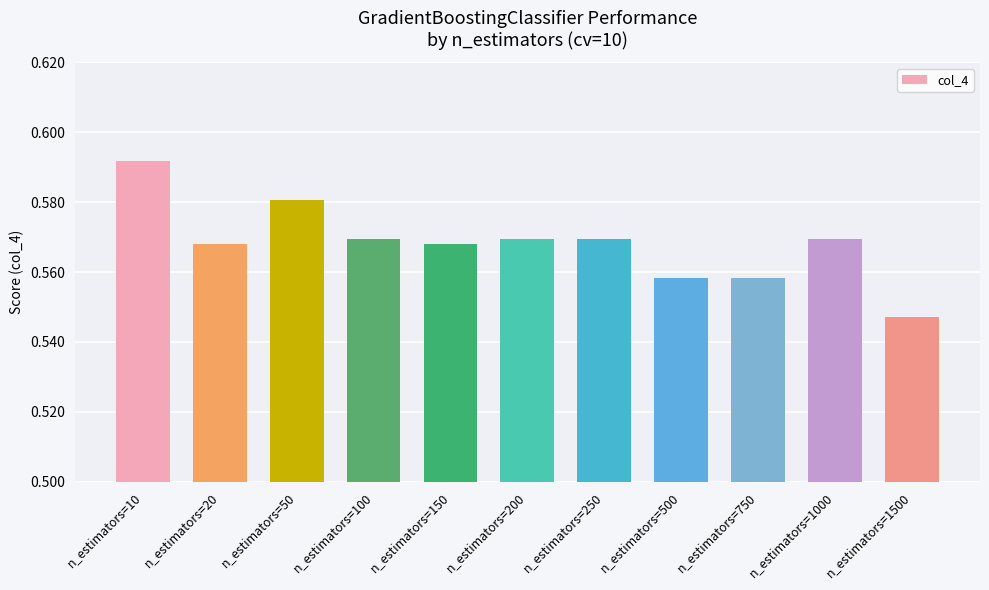

Between n_estimators=1500 and n_estimators=200, which is larger?

n_estimators=200